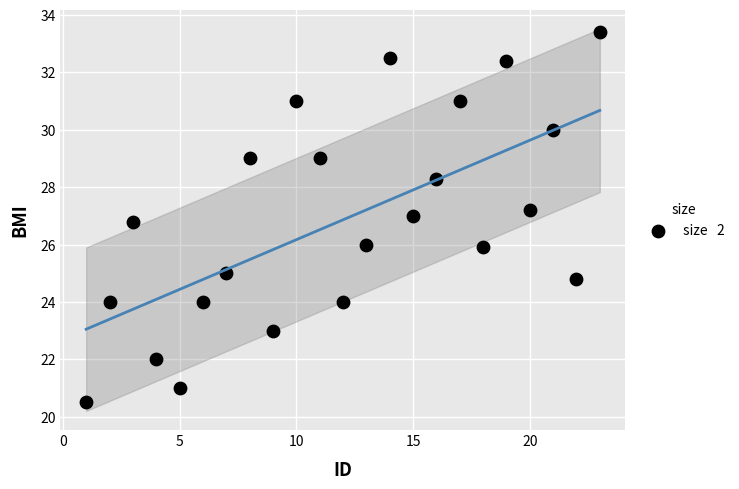

What is the range of X values (max minus min)?

22.0